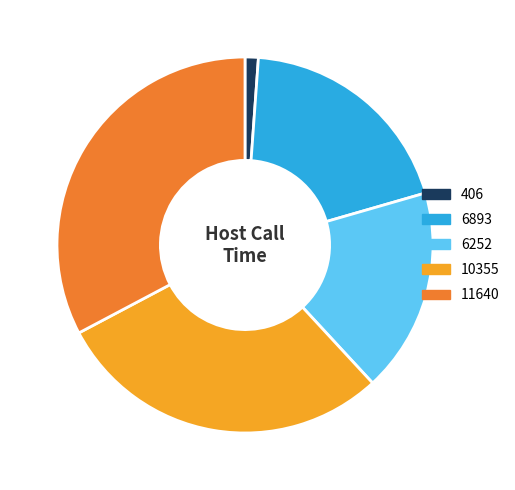

Is there a majority slice in this chart?

No